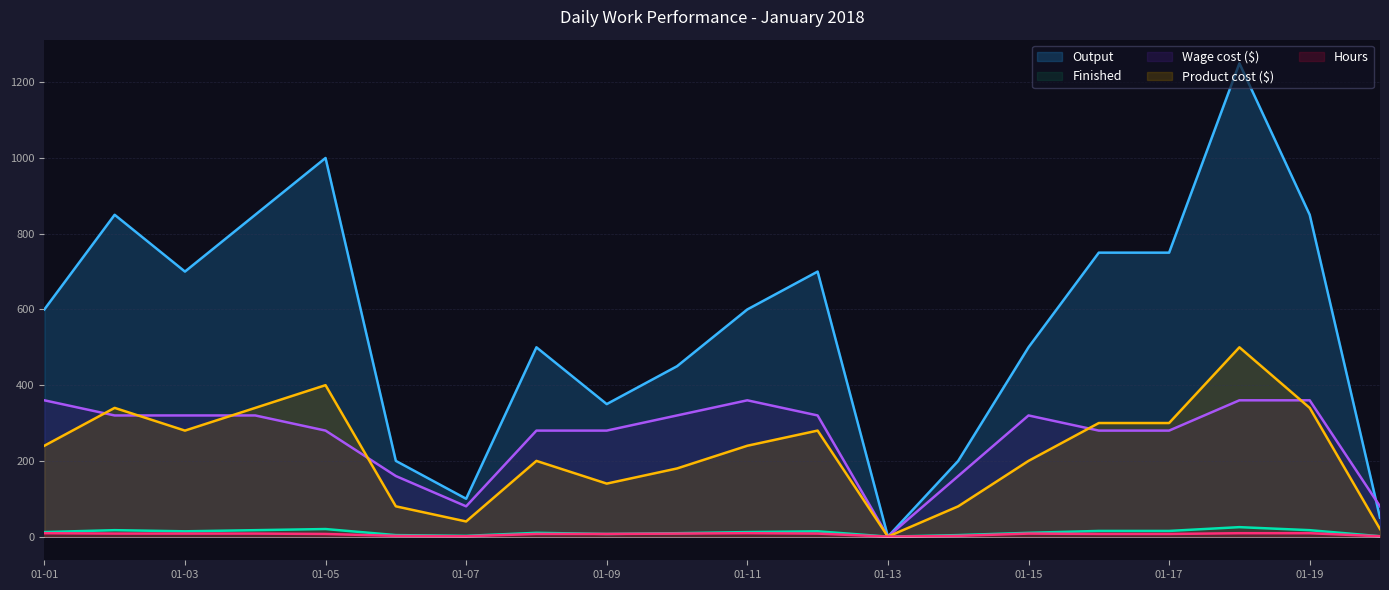

What is the value of the Hours point at the 16th from the left?

7